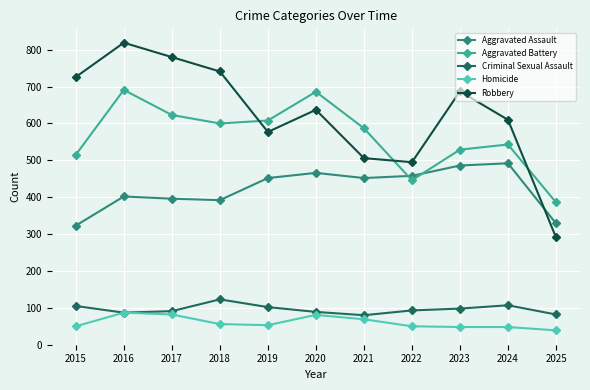

What is the value of the Criminal Sexual Assault point at the 4th from the left?

123